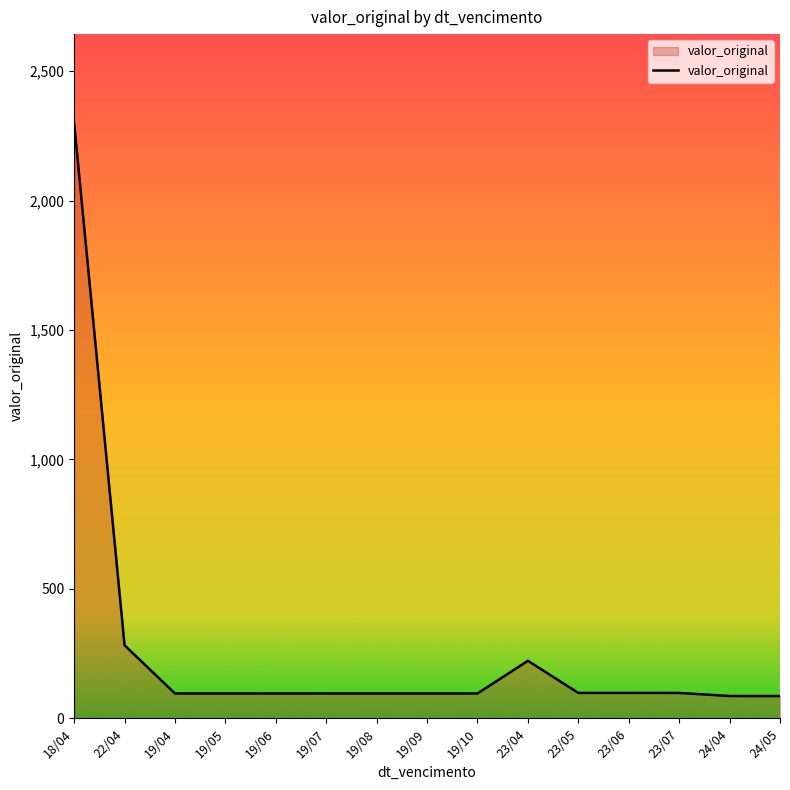

Does the chart display data point markers on the line(s)?

No